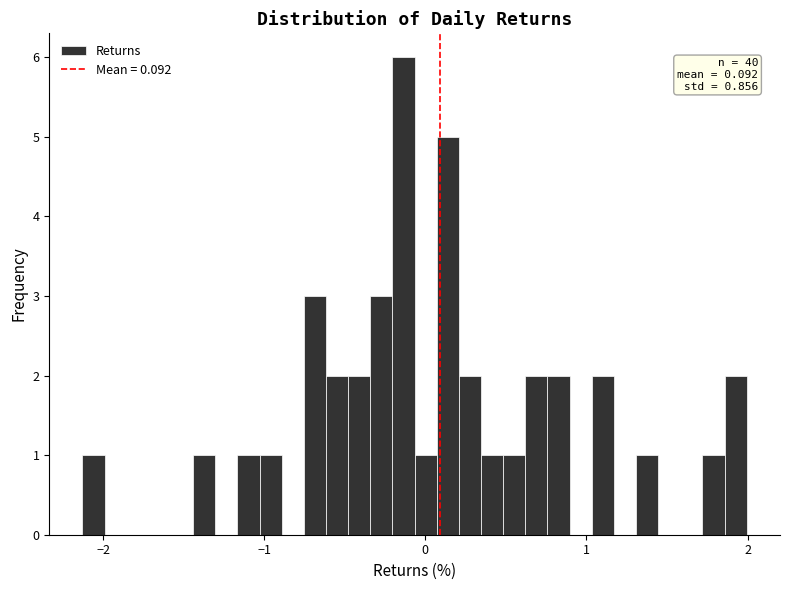

Around what value on the x-axis is the tallest bar? Give the approximate position of its centre, as read against the axis.

-0.1